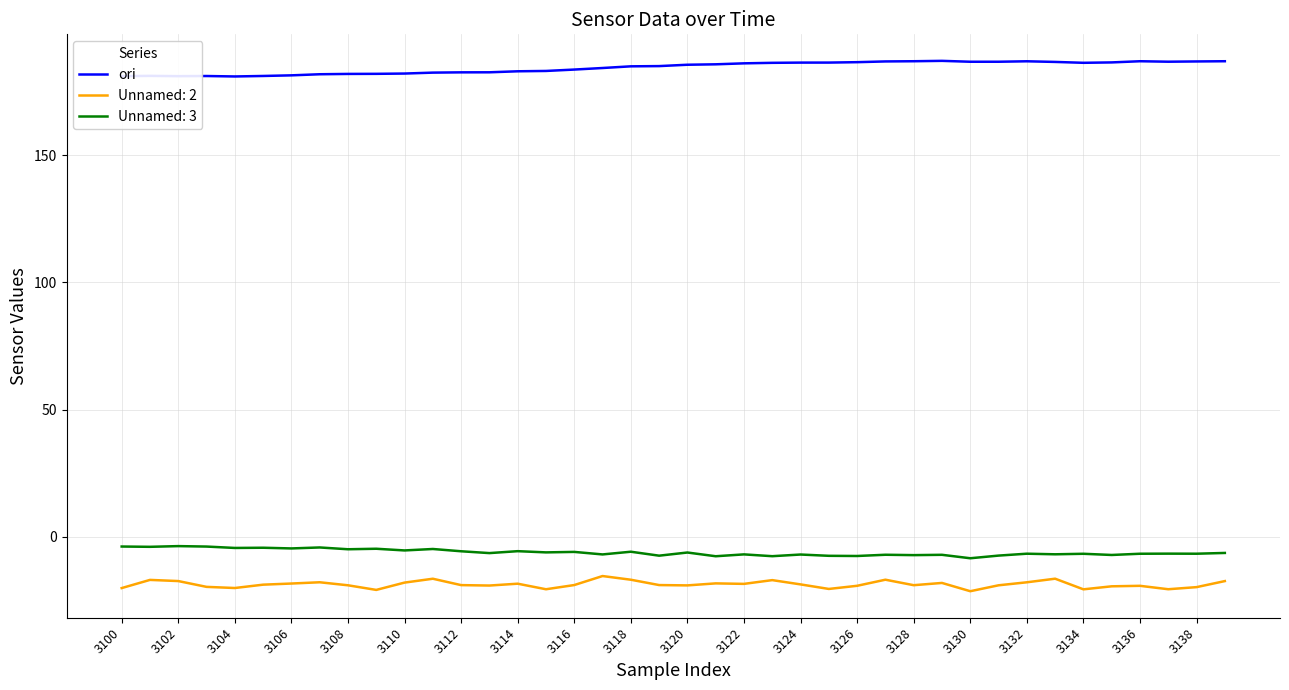

Rank the series by their maximum value, from highest to lowest.

ori, Unnamed: 3, Unnamed: 2